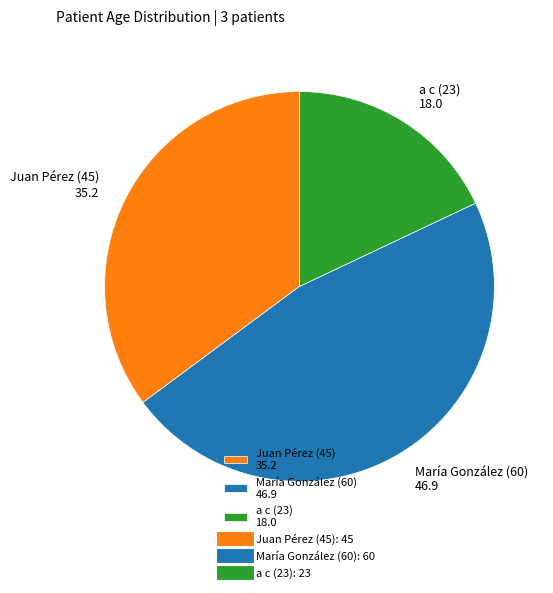

Do a c (23) 18.0 and María González (60) 46.9 together represent more than half of the pie?

Yes